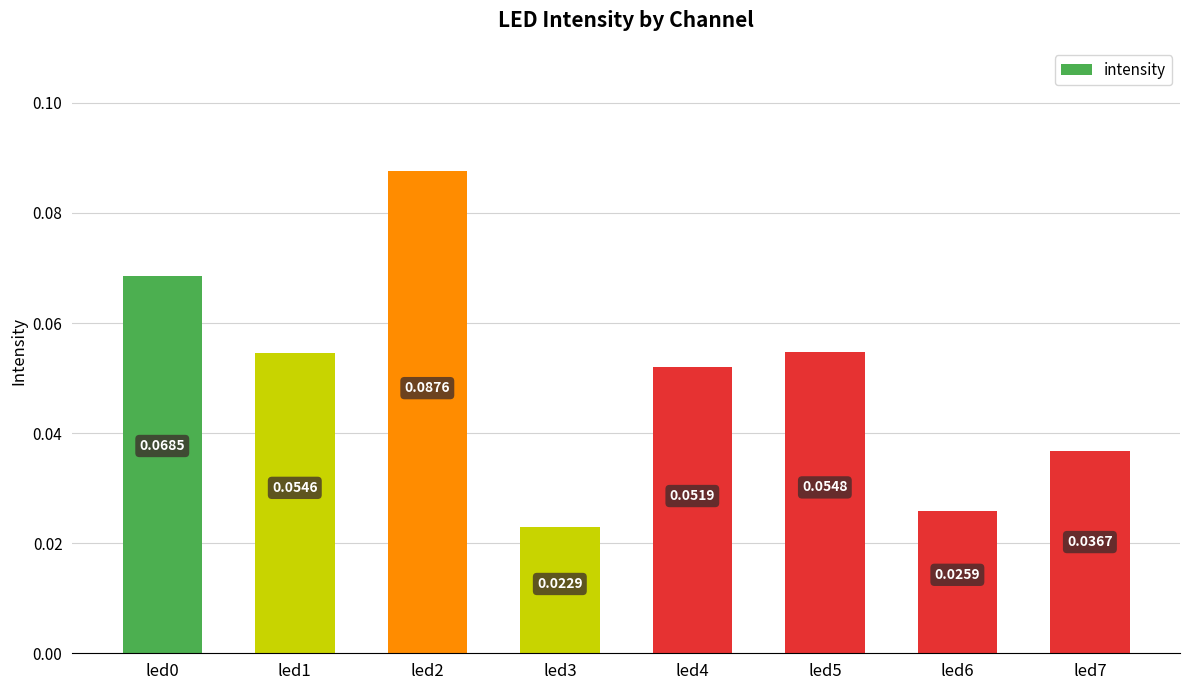

What is the sum of all values?

0.4